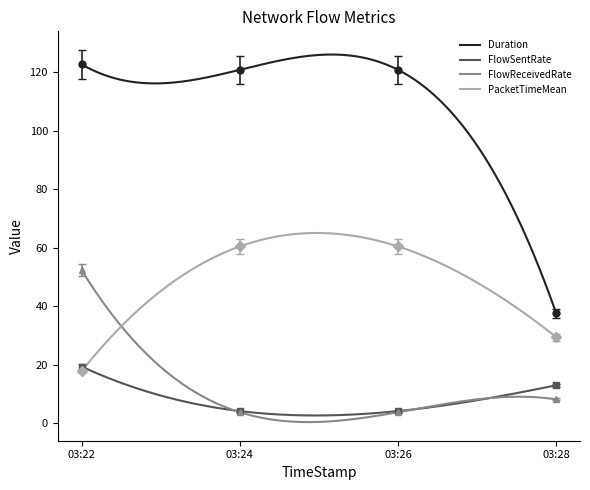

List the series in order of their peak value, highest first.

Duration, PacketTimeMean, FlowReceivedRate, FlowSentRate